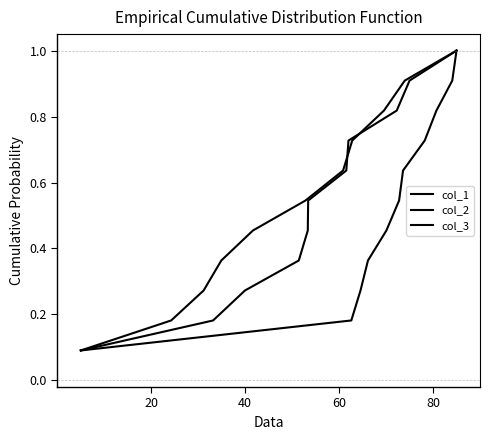

True or false: col_1 and col_2 intersect in this chart.

False